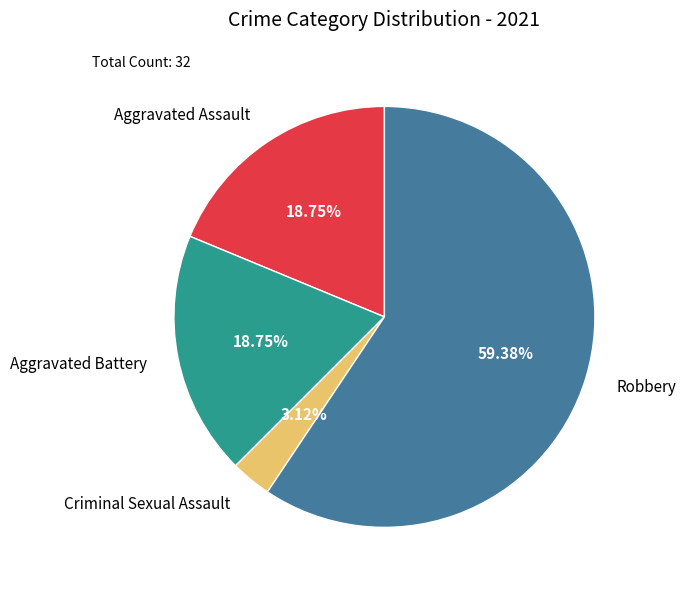

Approximately how many times larger is the value at Aggravated Battery compared to Robbery?

0.3